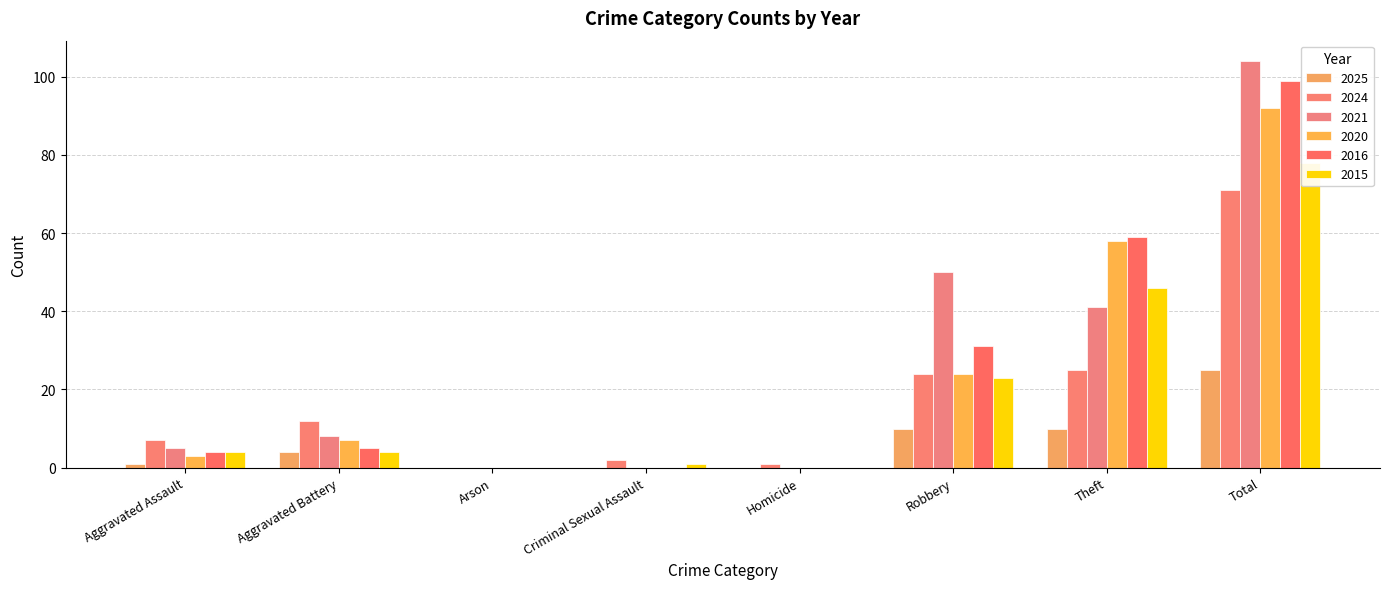

What is the approximate value of 2020 at Aggravated Battery, to the nearest 10?

10